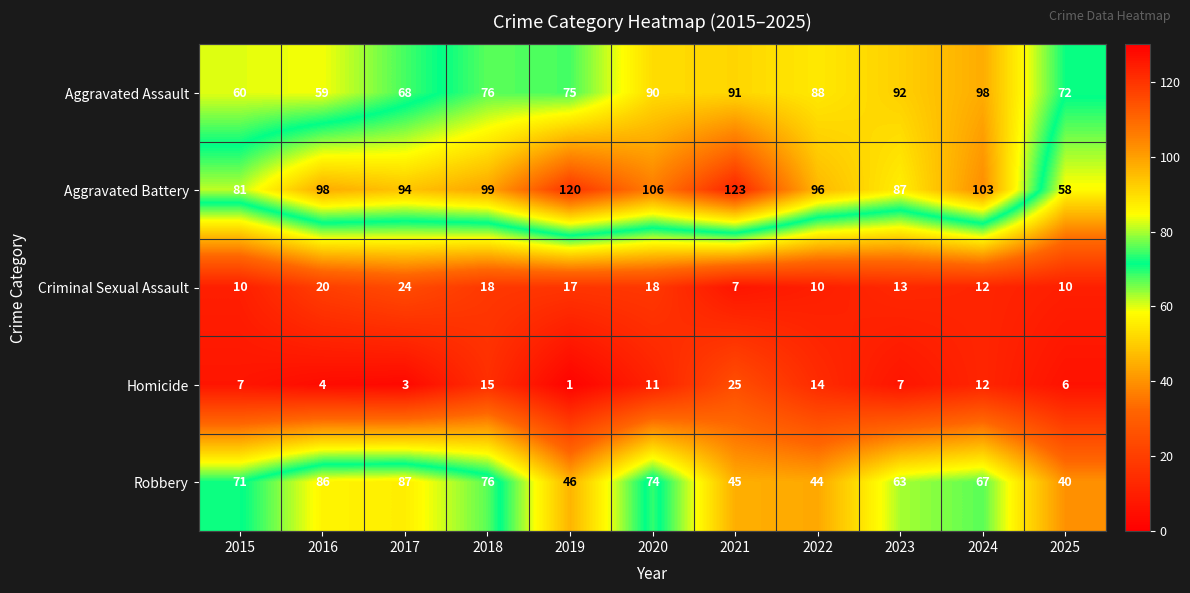

True or false: Aggravated Assault has a value of 128 at 2019.

False